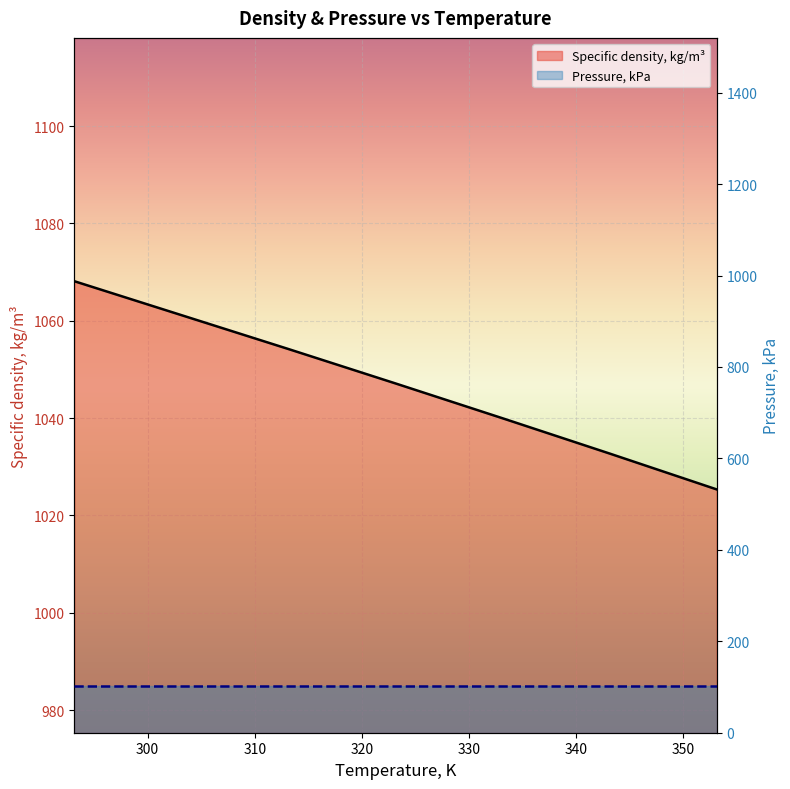

What is the ratio of the value at 323.15 to the value at 333.15?

1.0